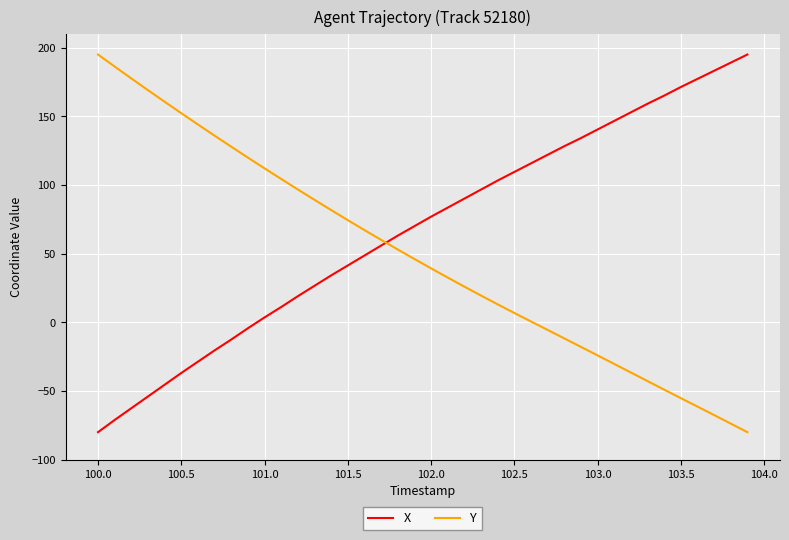

What is the minimum value for Y?

-80.0